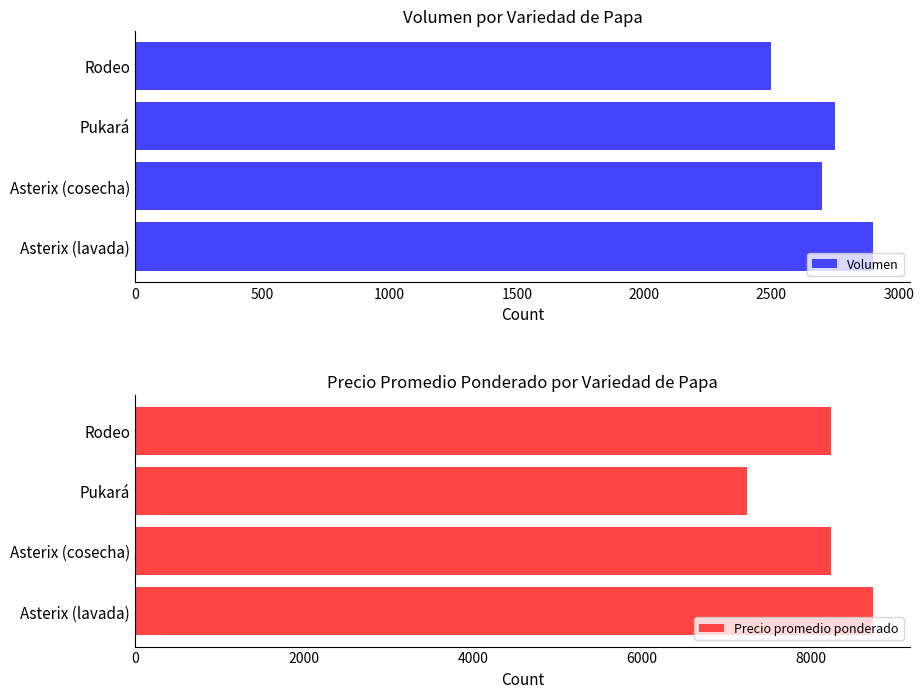

What is the difference between the maximum and minimum values in the Volumen series?

400